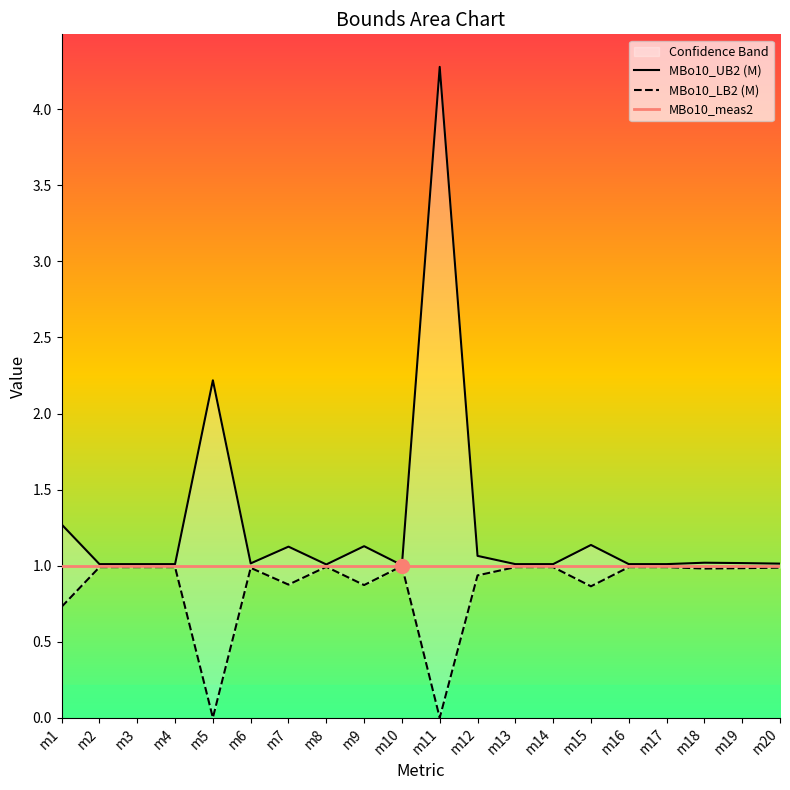

True or false: MBo10_LB2 (M) and MBo10_UB2 (M) intersect in this chart.

False